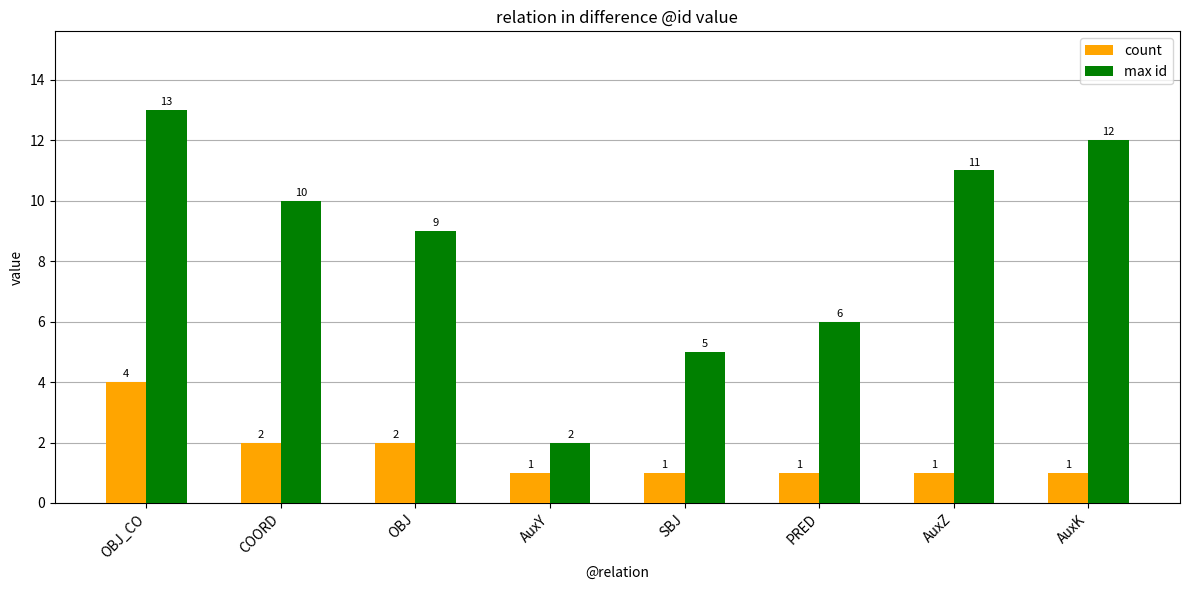

What is the difference between the max id values at OBJ_CO and AuxZ?

2